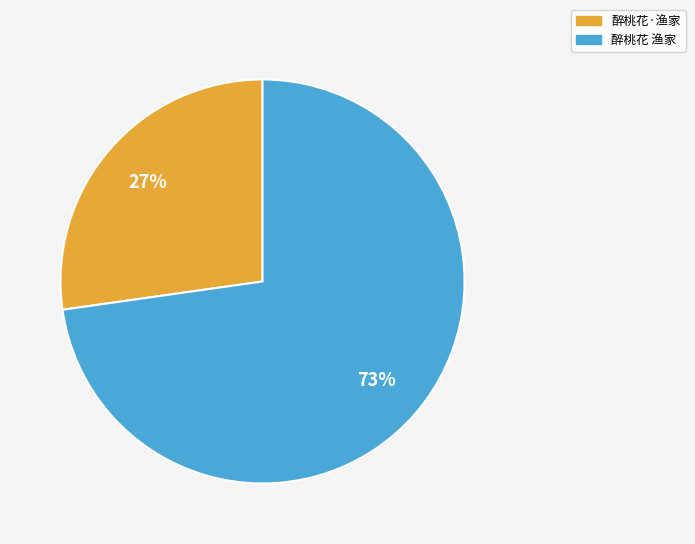

To the nearest percent, what is the difference between the 醉桃花·渔家 and 醉桃花 渔家 slice percentages?

46%